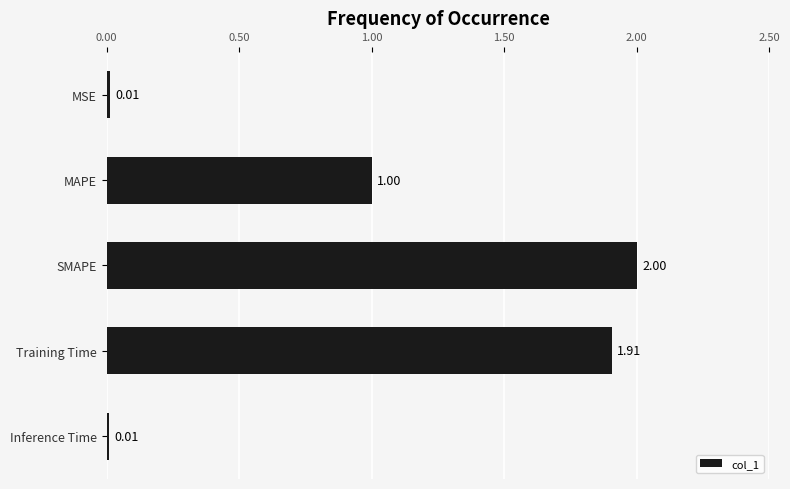

Where is the data nearest to the value 1?

MAPE